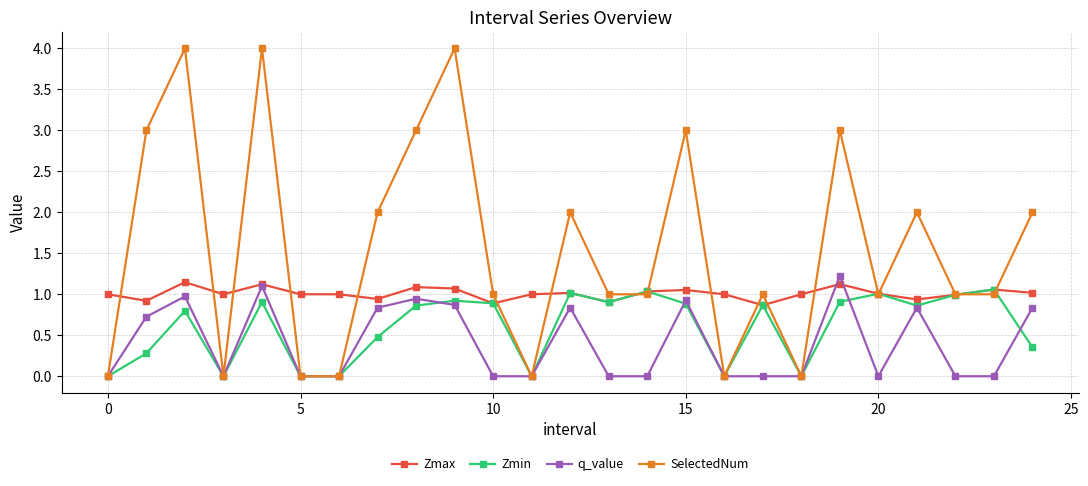

True or false: Zmin has more than 2 interior local peaks.

True